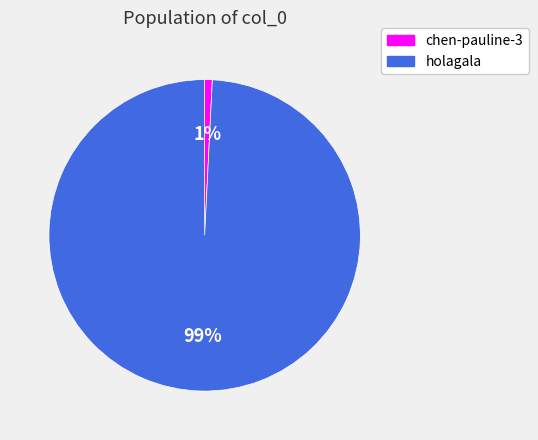

Is there any slice that represents more than half of the pie?

Yes